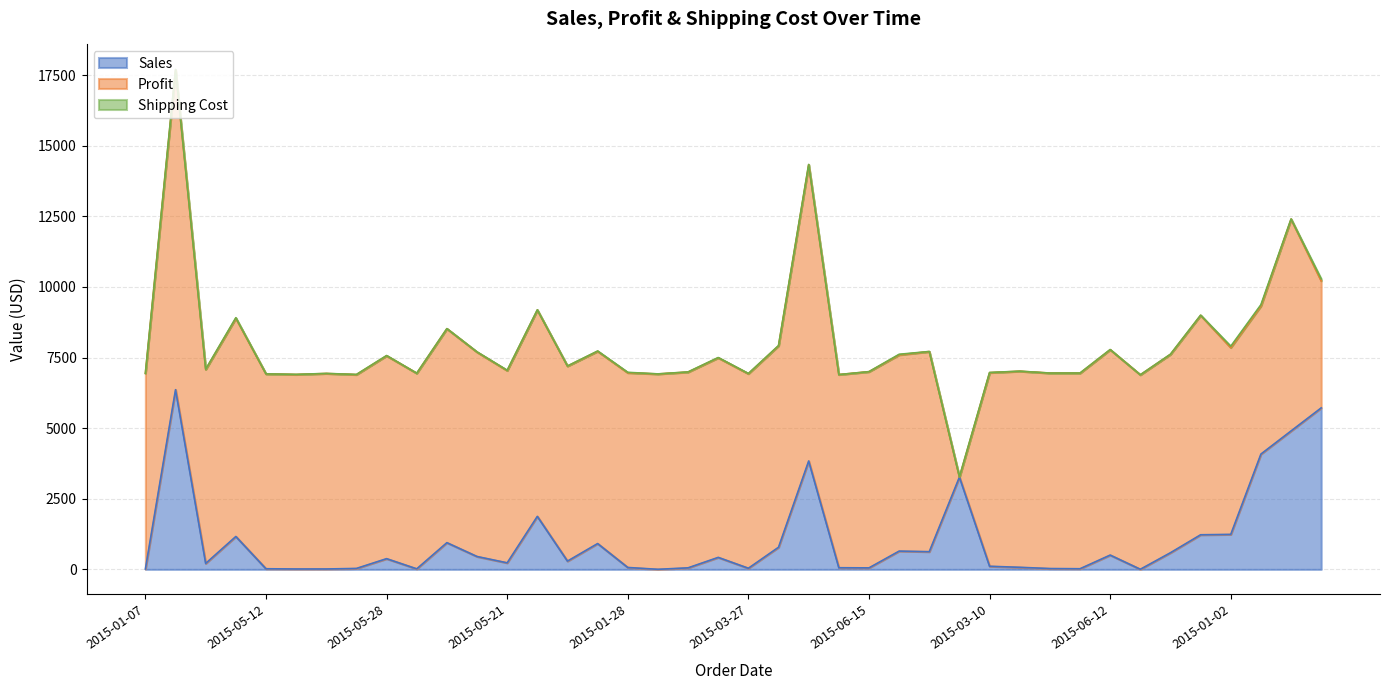

At which category does Shipping Cost reach its first local peak?

2015-06-13